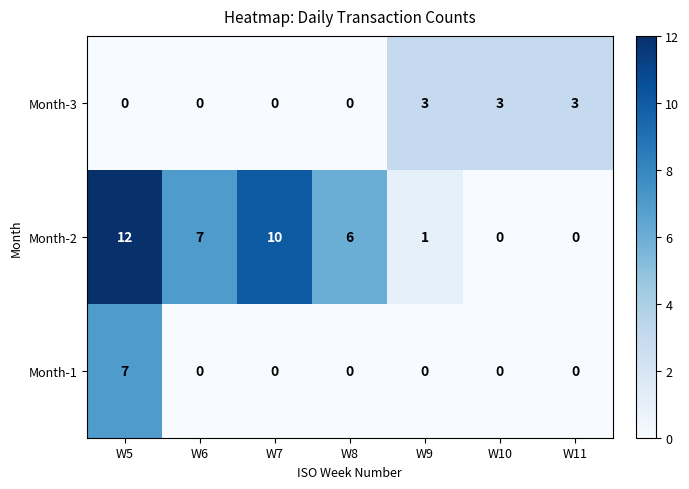

What is the total value across all series at W7?

10